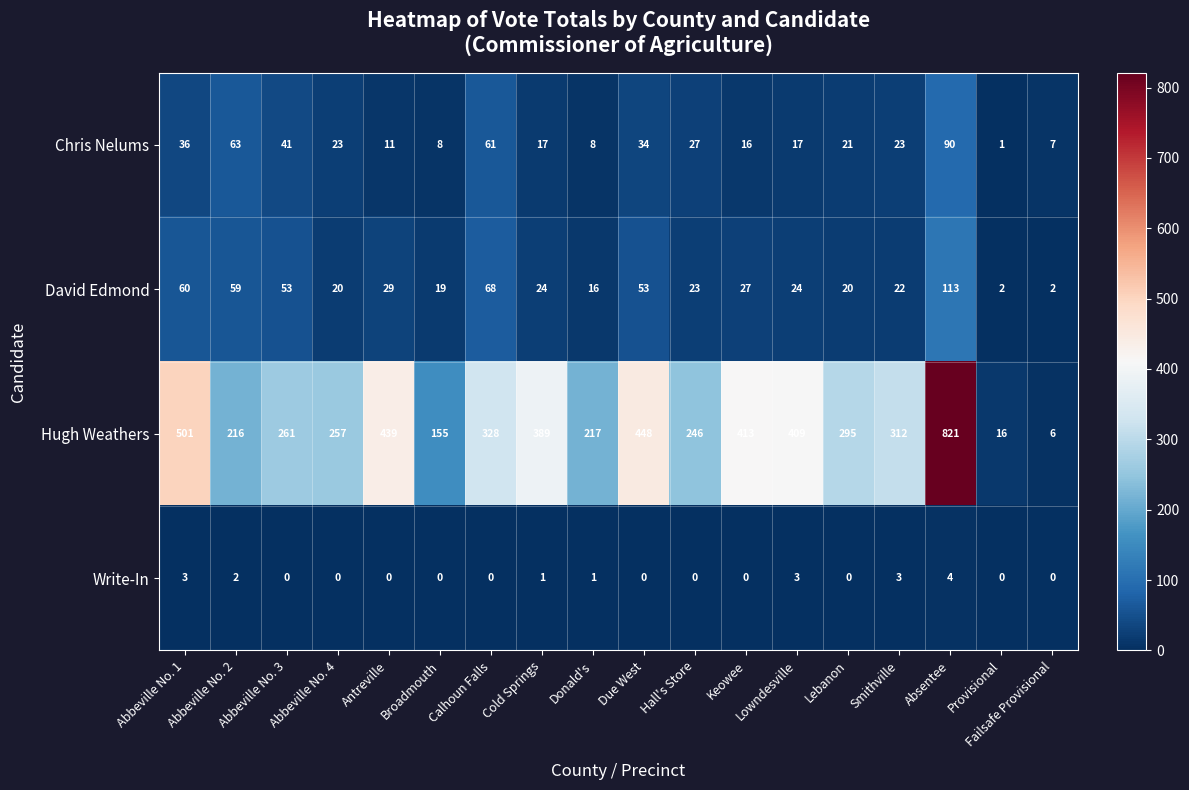

What is the total value across all series at Lowndesville?

453